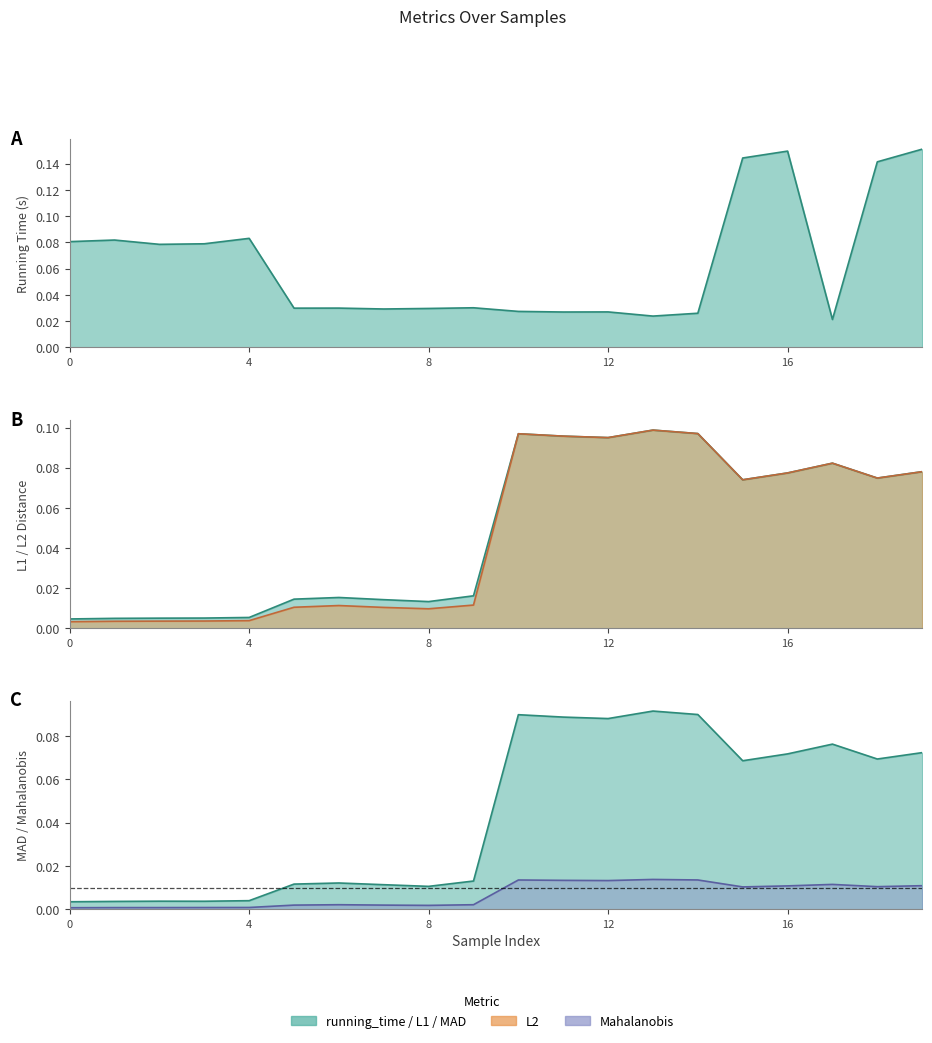

Between 12 and 2, which is larger?

2